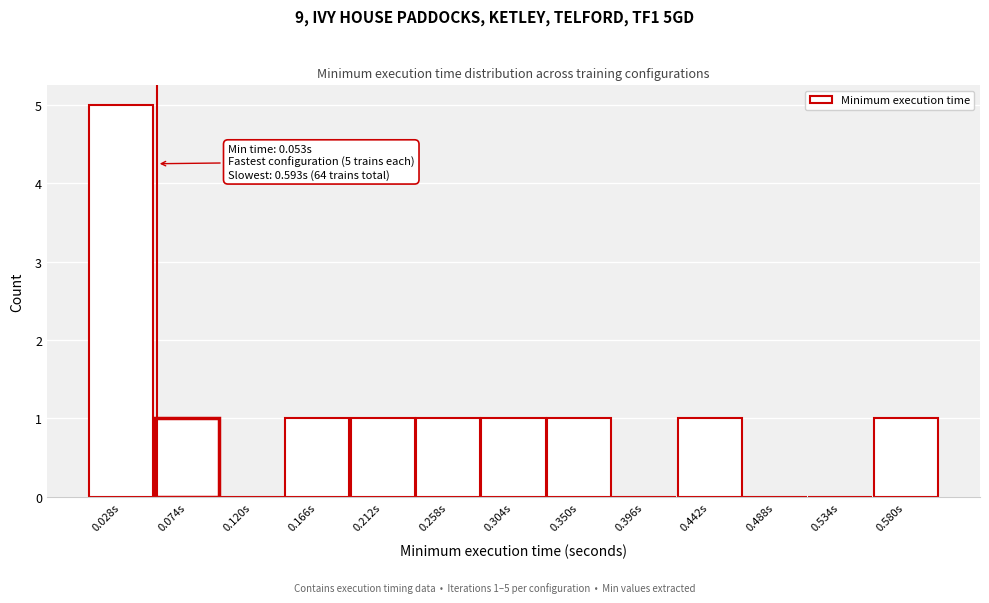

Which range on the x-axis has the tallest bar?

0.005 to 0.051